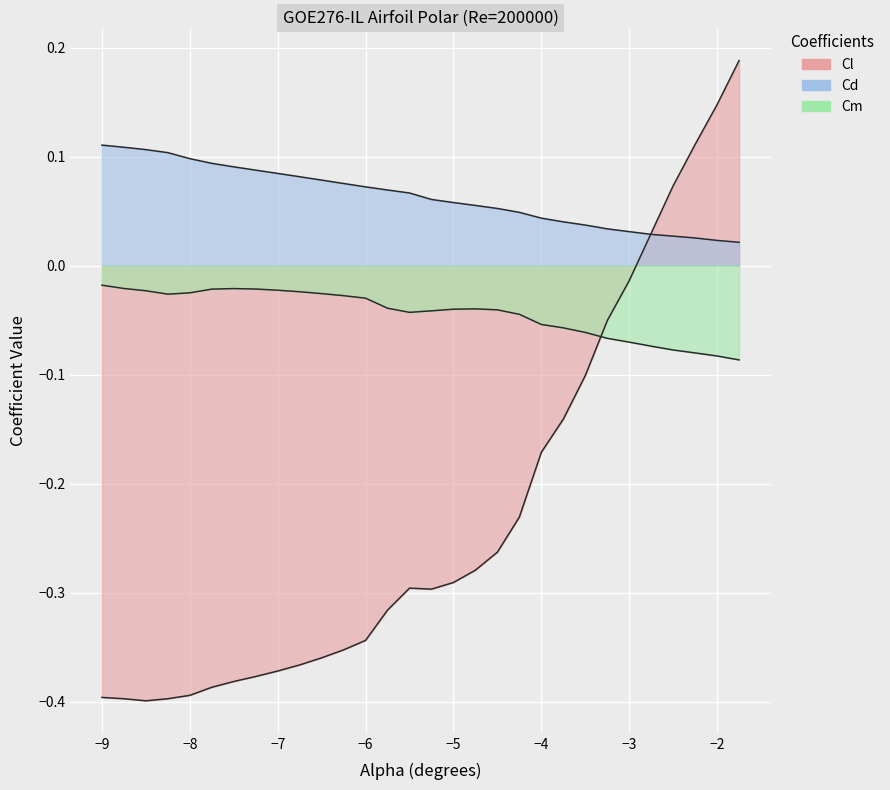

Which series has the widest spread of values?

Cl